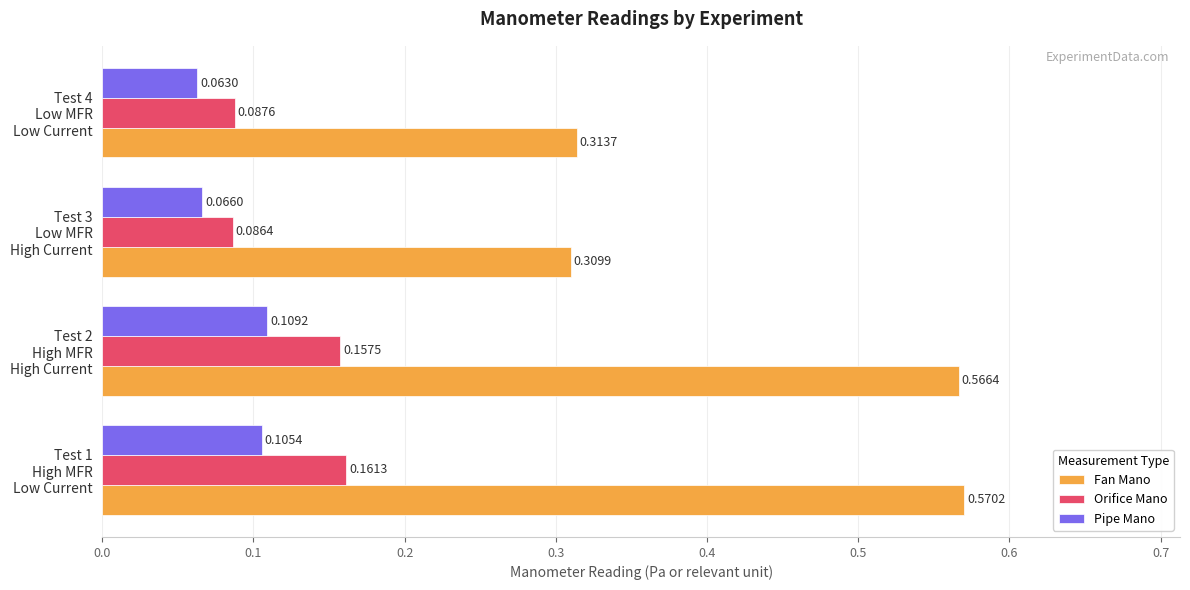

Which series has the largest range (max minus min)?

Fan Mano